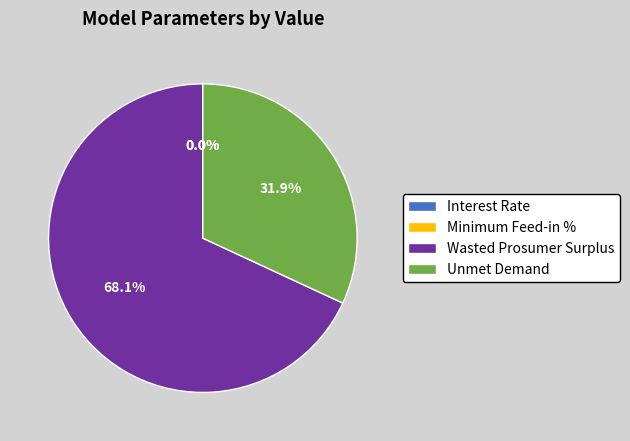

Does any single category account for the majority?

Yes